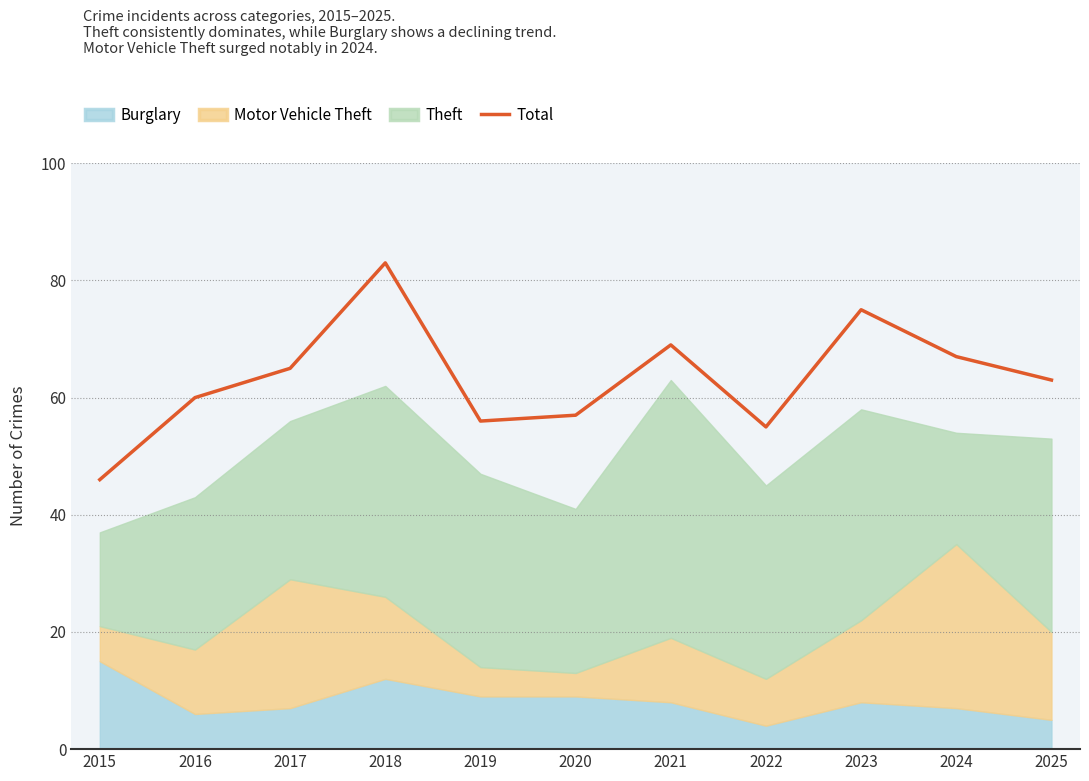

What is the value of the 4th point from the left?

83